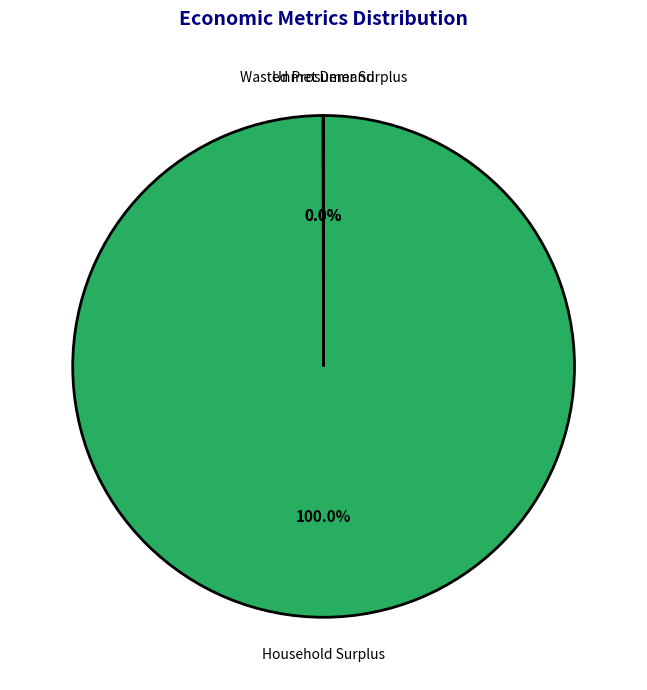

To the nearest percent, what is the average slice percentage?

33%